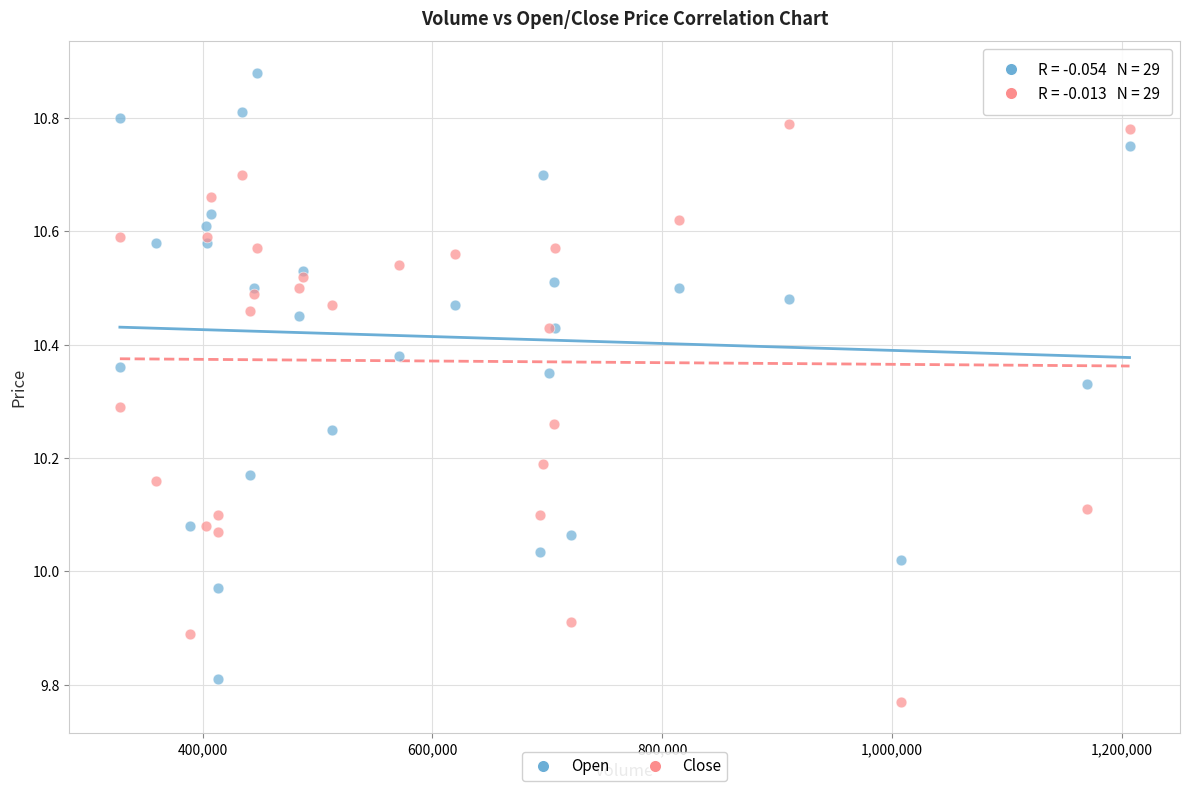

Which series reaches the maximum Y coordinate?

Open